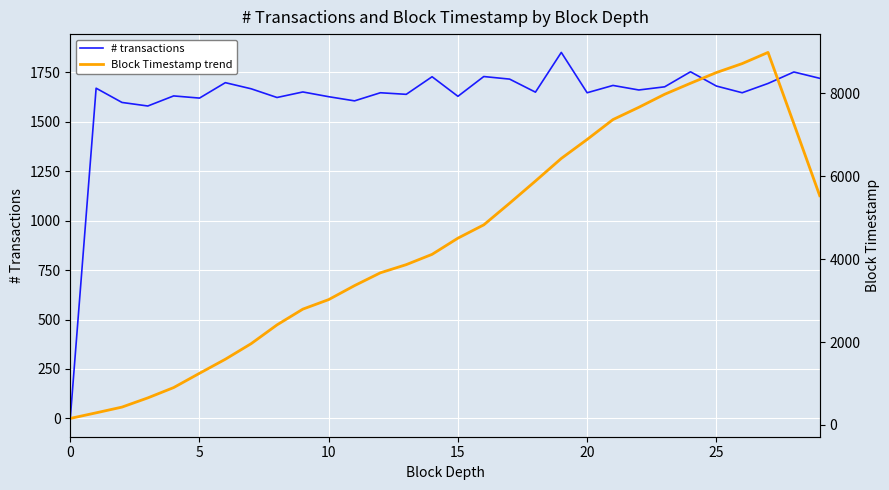

Reading right to left, what are all the values shown in this chart?

# transactions: 1720.0	1752.0	1694.0	1647.0	1681.0	1753.0	1677.0	1661.0	1684.0	1647.0	1851.0	1650.0	1716.0	1729.0	1629.0	1728.0	1639.0	1647.0	1606.0	1627.0	1651.0	1623.0	1667.0	1698.0	1620.0	1631.0	1580.0	1598.0	1670.0	0.0
Block Timestamp trend: 5527.3	7260.8	8981.5	8711.8	8495.5	8237.7	7972.6	7657.9	7362.5	6883.5	6425.1	5880.5	5345.7	4824.0	4503.7	4113.4	3865.4	3668.7	3359.9	3023.1	2793.1	2413.1	1960.8	1584.9	1246.1	901.8	653.3	431.1	293.1	158.3